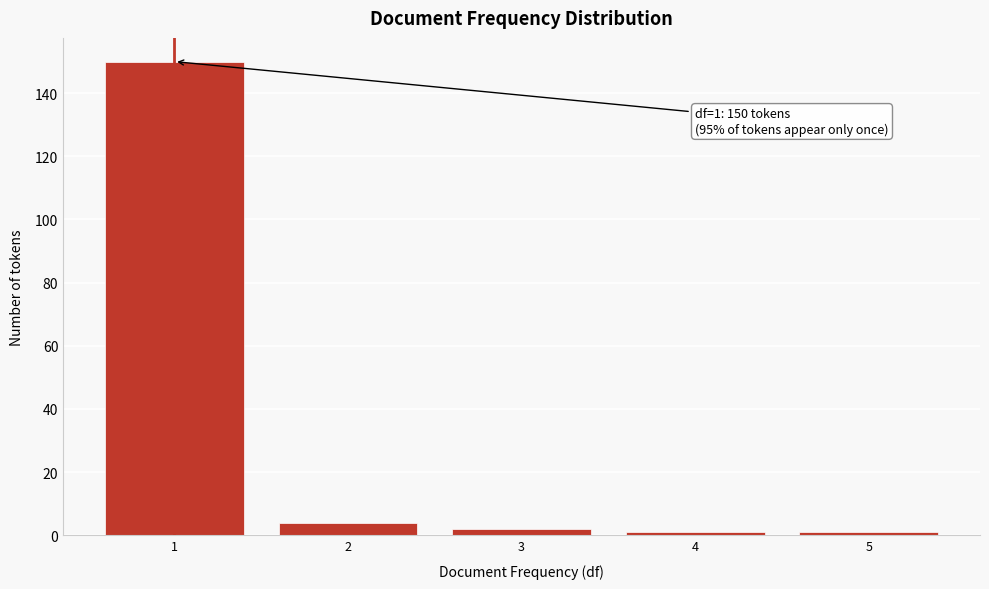

Which range on the x-axis has the tallest bar?

0.5 to 1.5